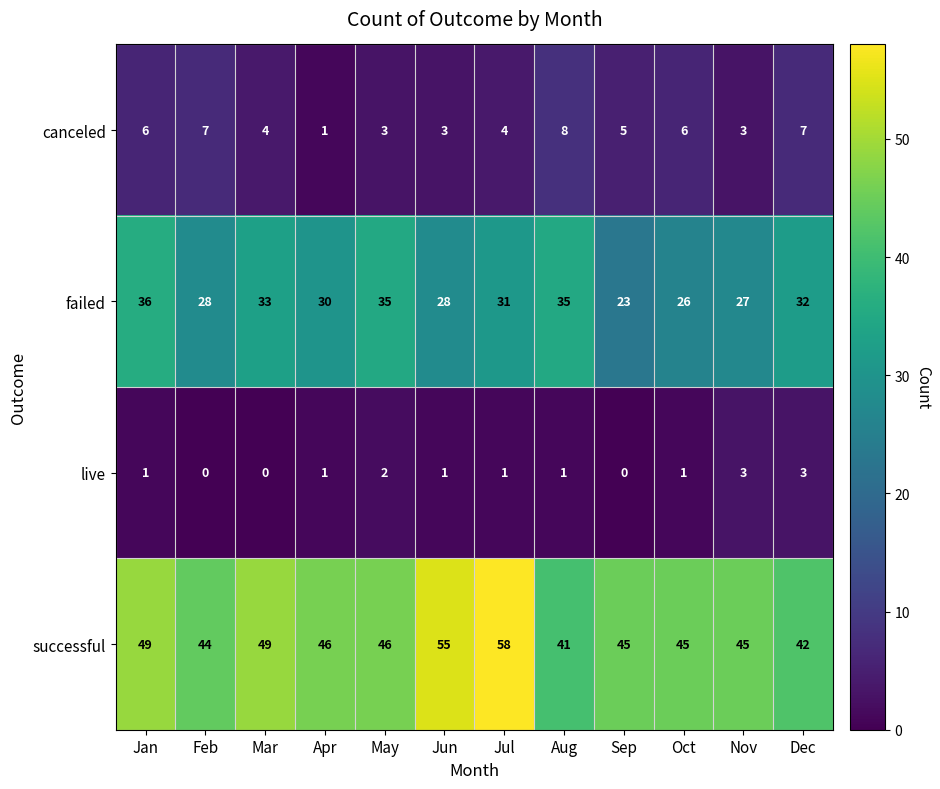

The failed series shows 27 at Nov. True or false?

True